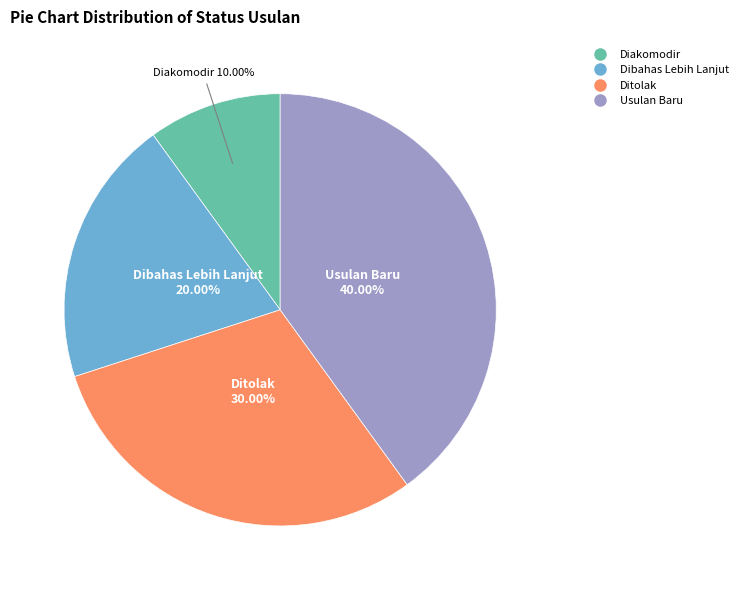

How many segments does this pie chart have?

4